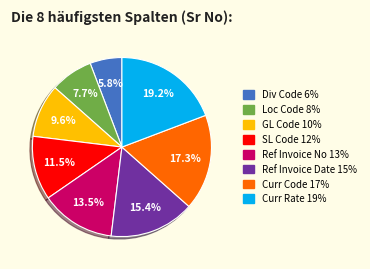

How many slices are in this pie chart?

8